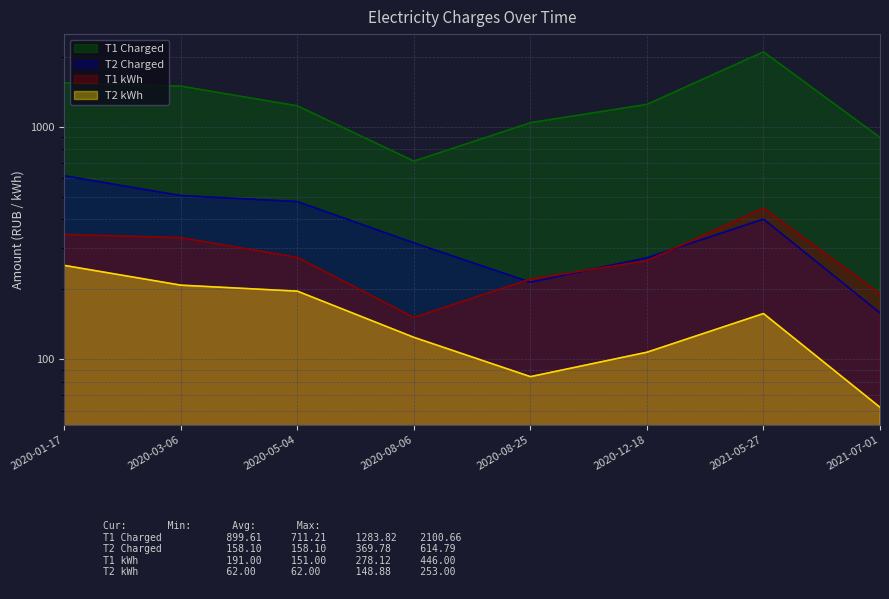

Reading right to left, list all the values displayed in this chart.

T1 Charged: 2021-07-01=899.6	2021-05-27=2100.7	2020-12-18=1248.2	2020-08-25=1040.9	2020-08-06=711.2	2020-05-04=1230.3	2020-03-06=1495.2	2020-01-17=1544.6
T2 Charged: 2021-07-01=158.1	2021-05-27=400.4	2020-12-18=272.9	2020-08-25=214.2	2020-08-06=316.2	2020-05-04=476.3	2020-03-06=505.4	2020-01-17=614.8
T1 kWh: 2021-07-01=191.0	2021-05-27=446.0	2020-12-18=265.0	2020-08-25=221.0	2020-08-06=151.0	2020-05-04=274.0	2020-03-06=333.0	2020-01-17=344.0
T2 kWh: 2021-07-01=62.0	2021-05-27=157.0	2020-12-18=107.0	2020-08-25=84.0	2020-08-06=124.0	2020-05-04=196.0	2020-03-06=208.0	2020-01-17=253.0